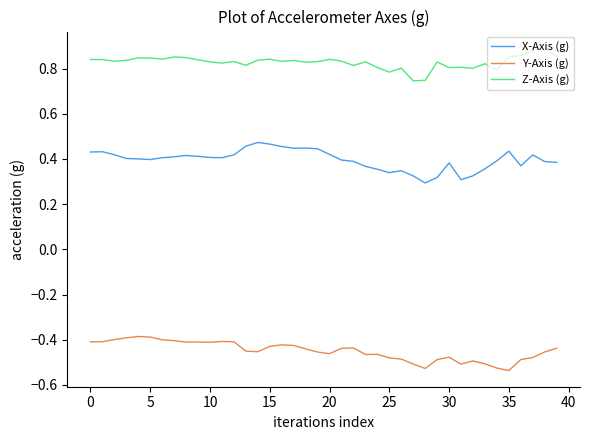

True or false: Y-Axis (g) and Z-Axis (g) cross at least once.

False